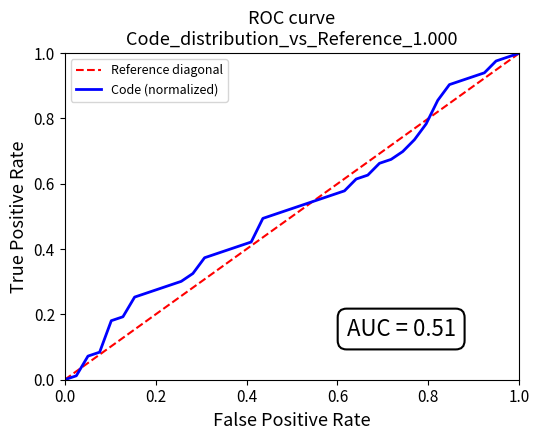

The value at 55 is 0.5. True or false?

True